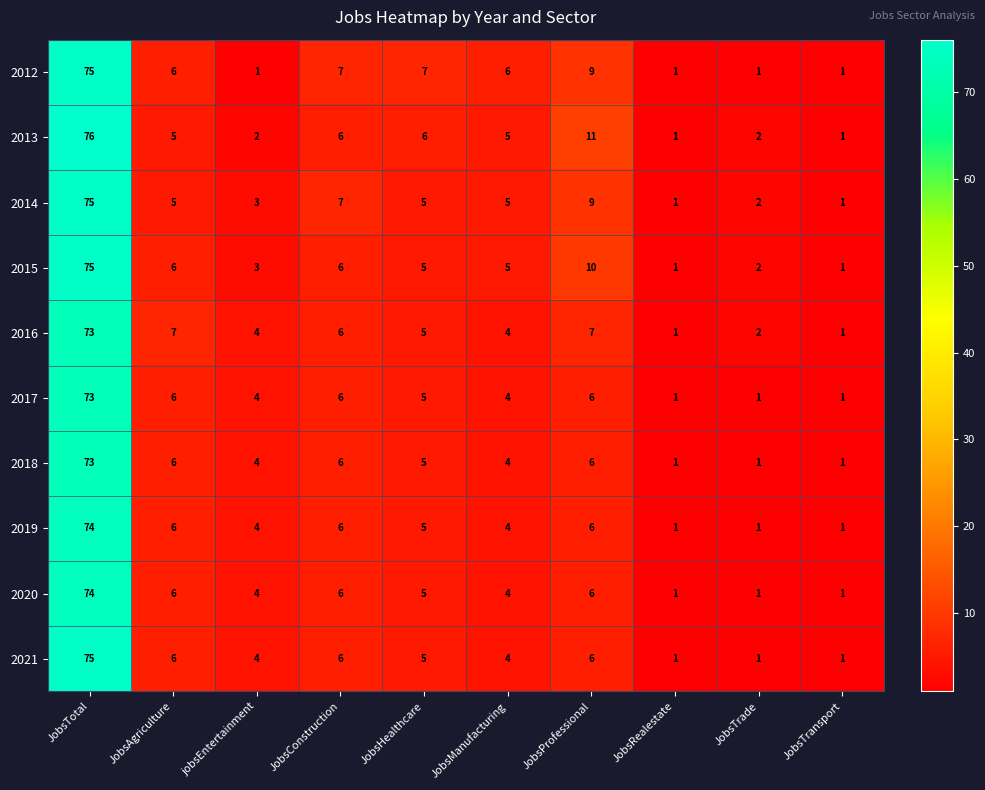

At which category does the chart reach its peak across all series?

JobsTotal